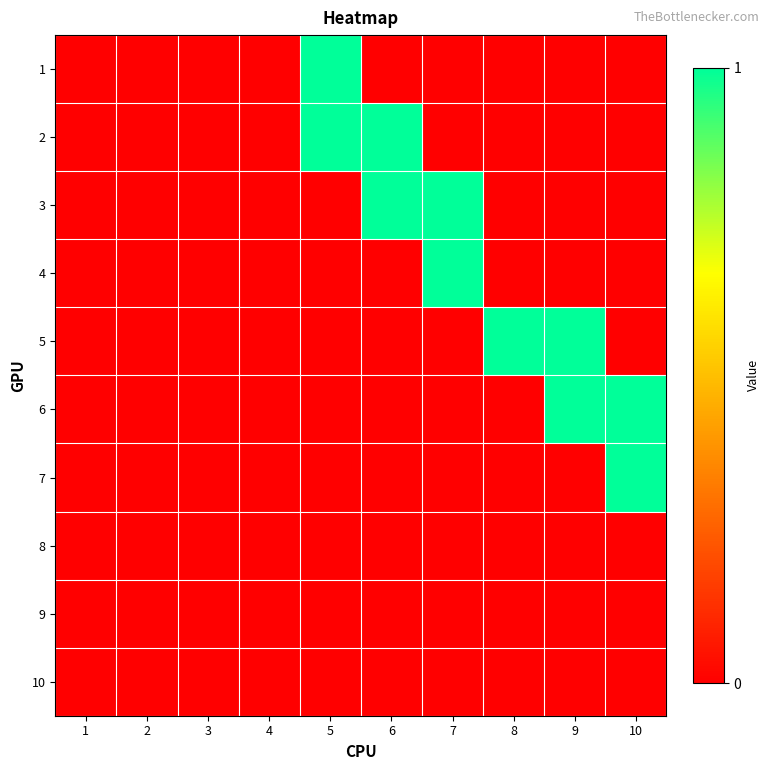

How many data points does each series have?

10